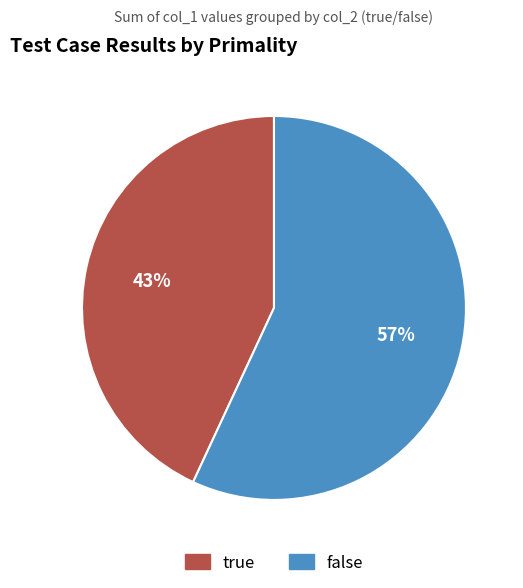

Rank the categories by value from highest to lowest.

false, true